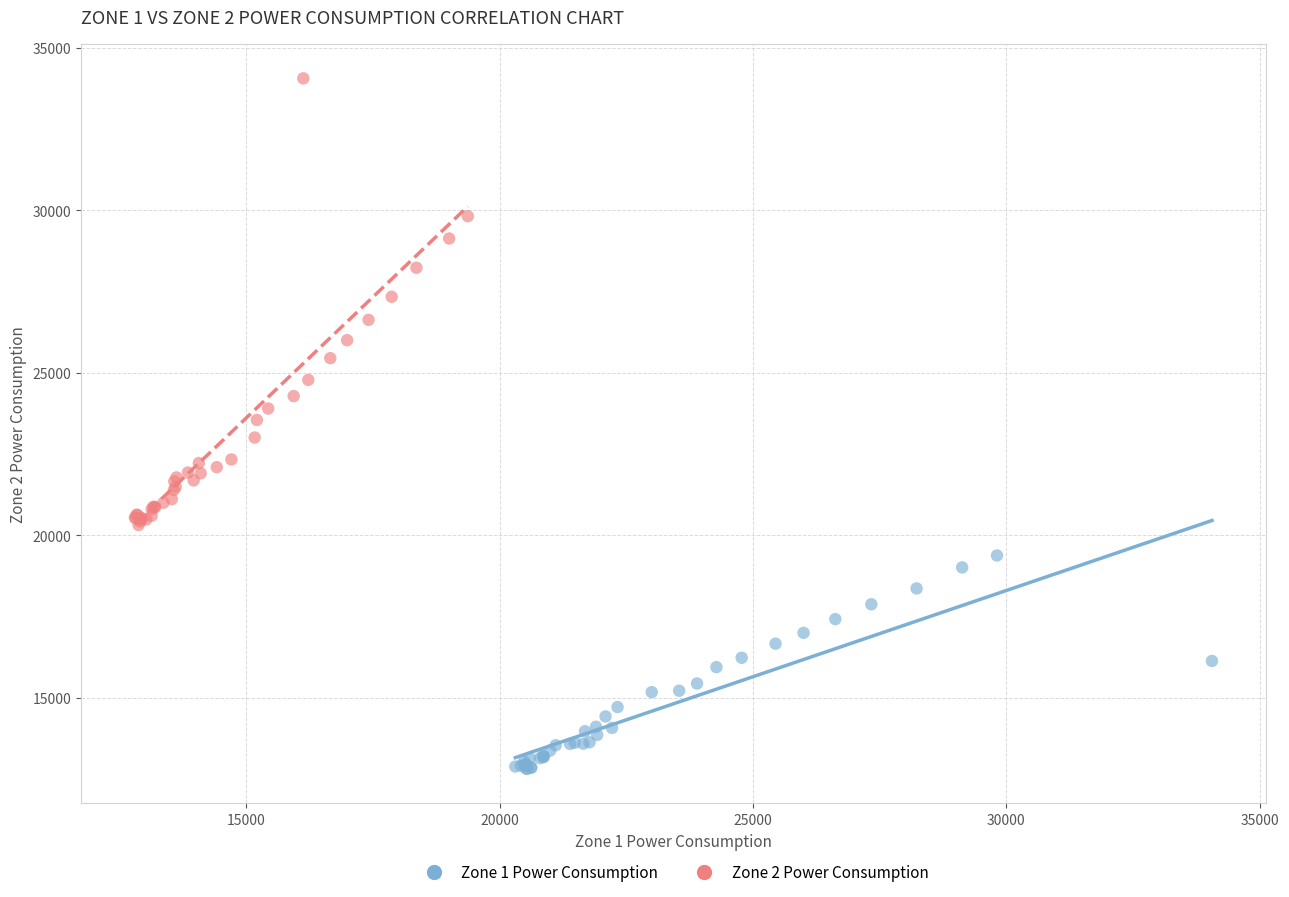

Which series has the widest spread of Y values?

Zone 2 Power Consumption